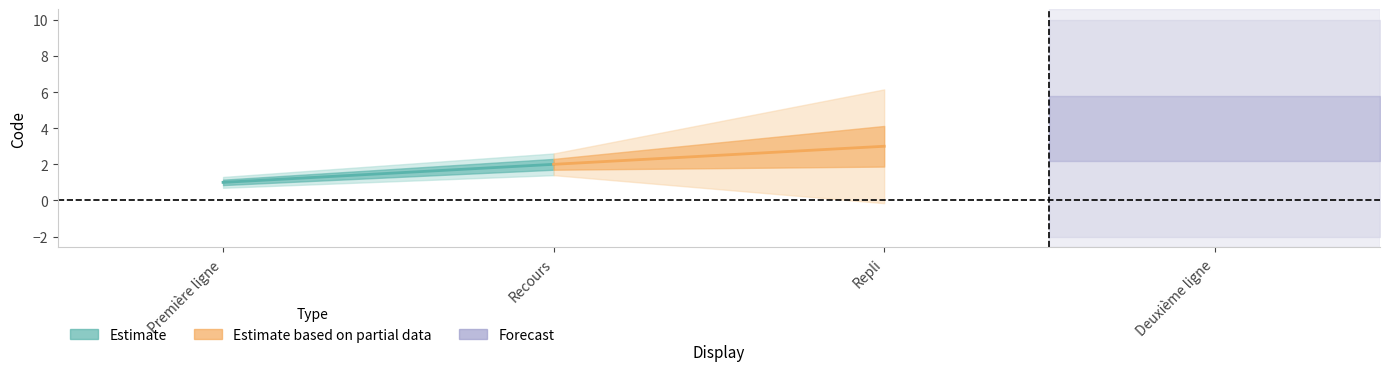

Reading left to right, extract all data points from this chart.

1	2	3	4